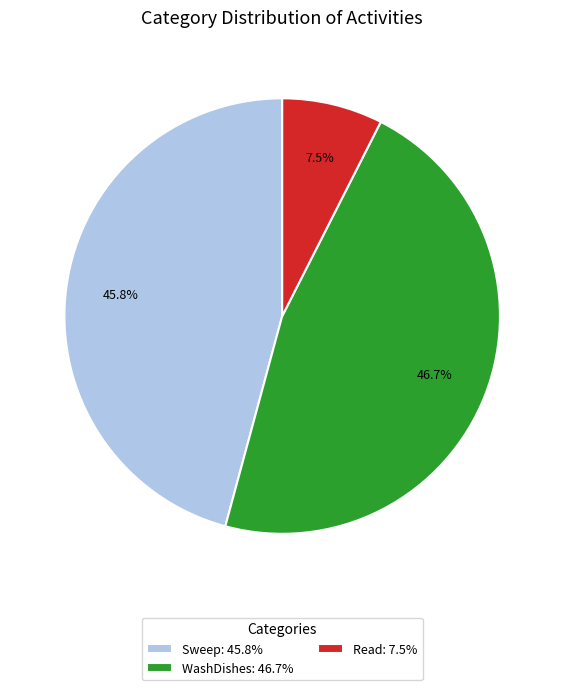

How many slices are in this pie chart?

3